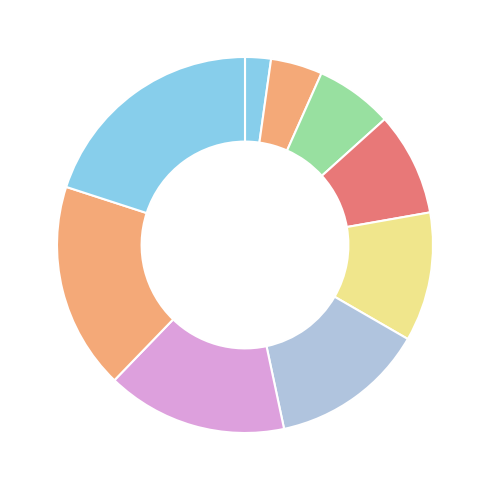

To the nearest percent, what is the average slice percentage?

11%